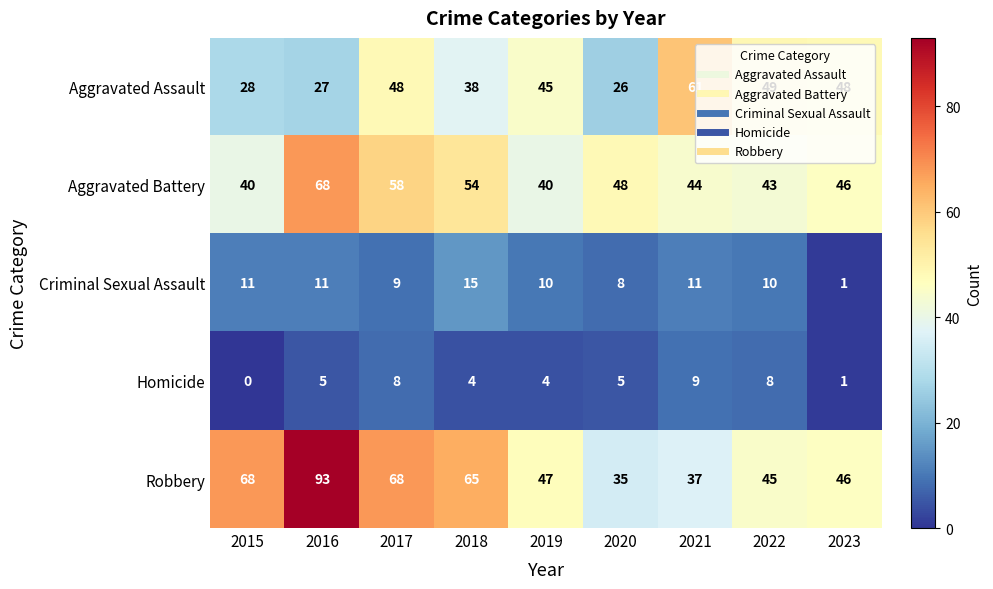

Between 2017 and 2019, which series saw the biggest shift?

Robbery